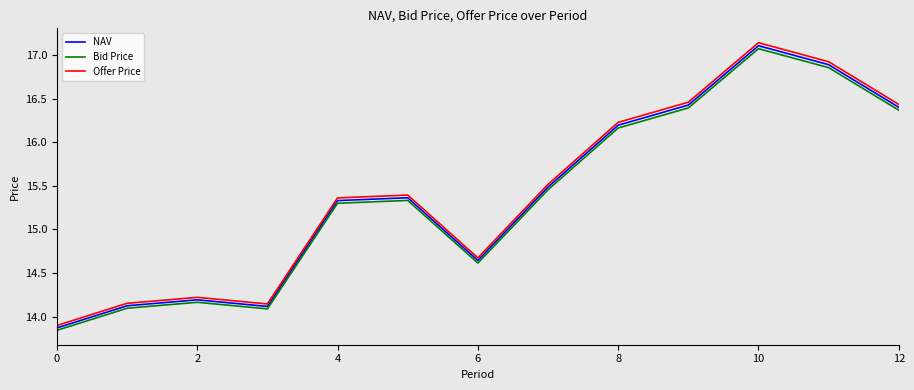

True or false: Offer Price and Bid Price cross at least once.

False